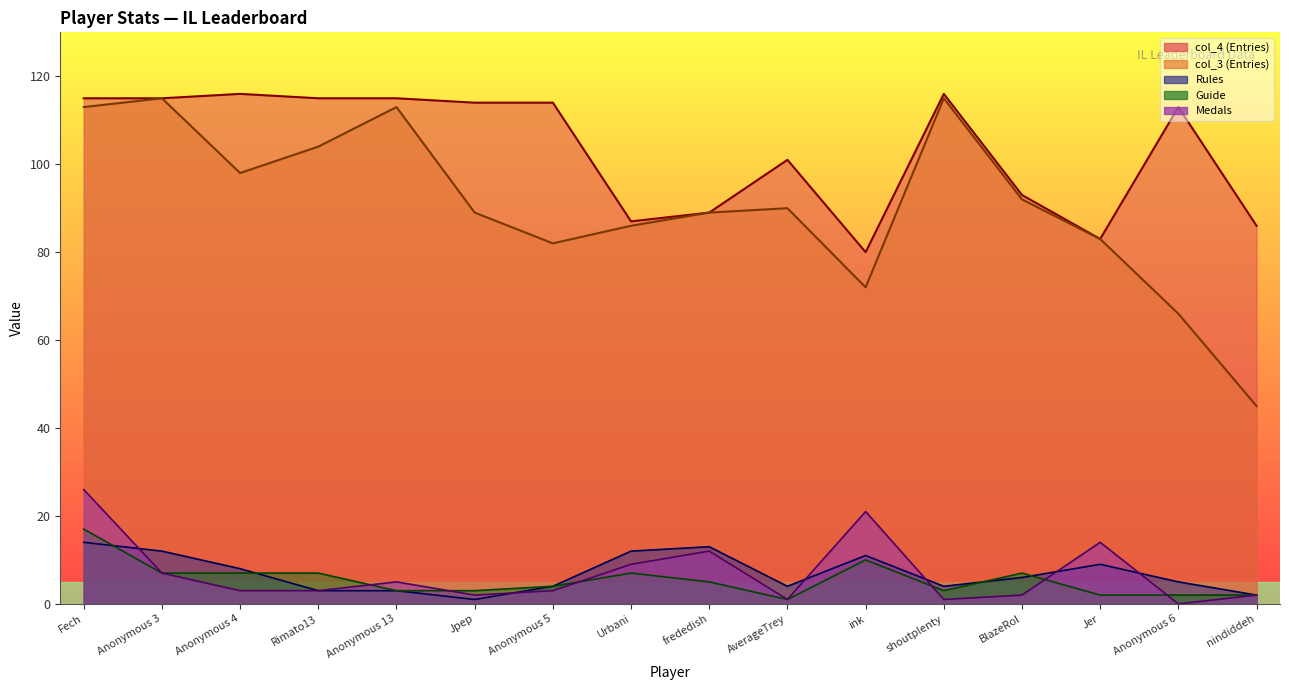

Does the chart display data point markers on the line(s)?

No